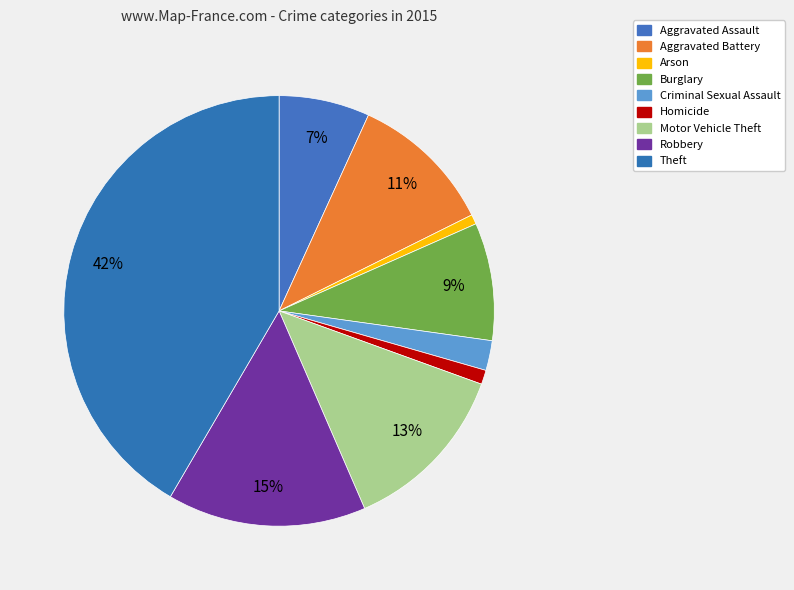

To the nearest percent, what is the average slice percentage?

11%